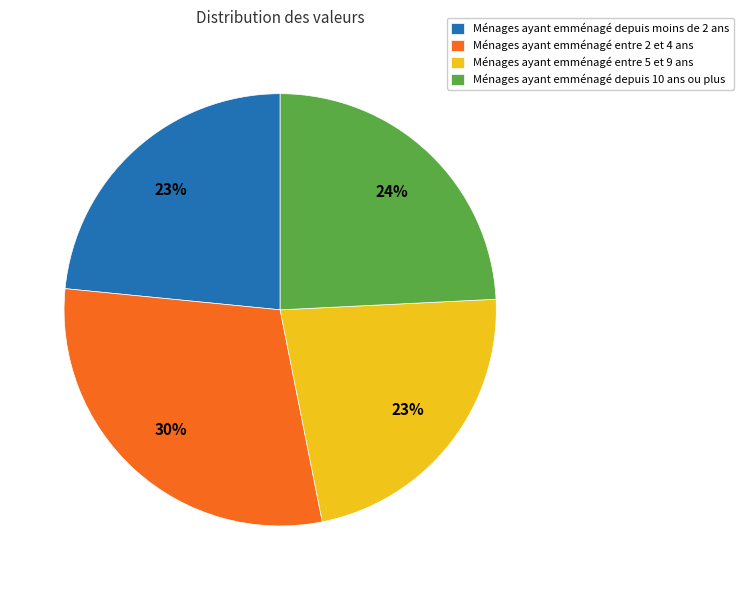

True or false: Ménages ayant emménagé entre 2 et 4 ans accounts for 41% of the total.

False